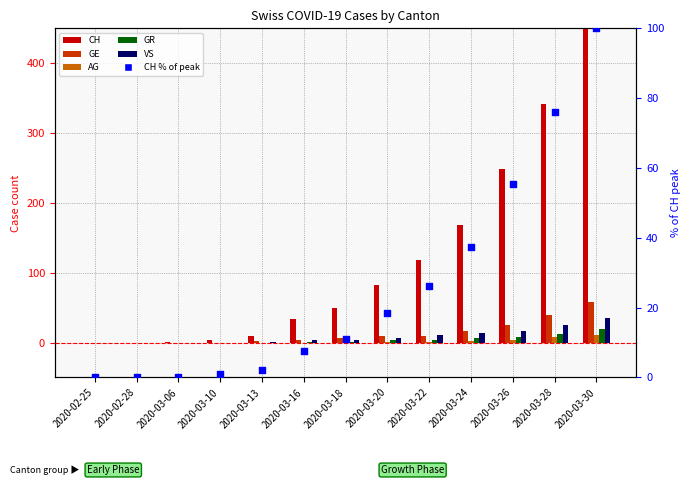

Which series has the largest total across all categories?

CH